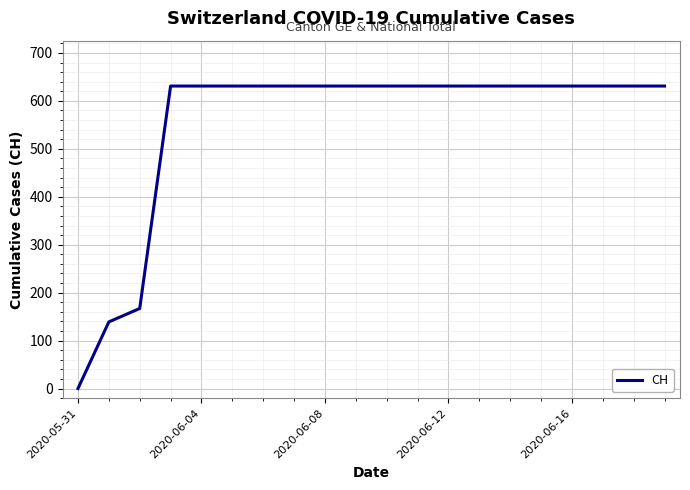

Count the number of data series in this chart.

1